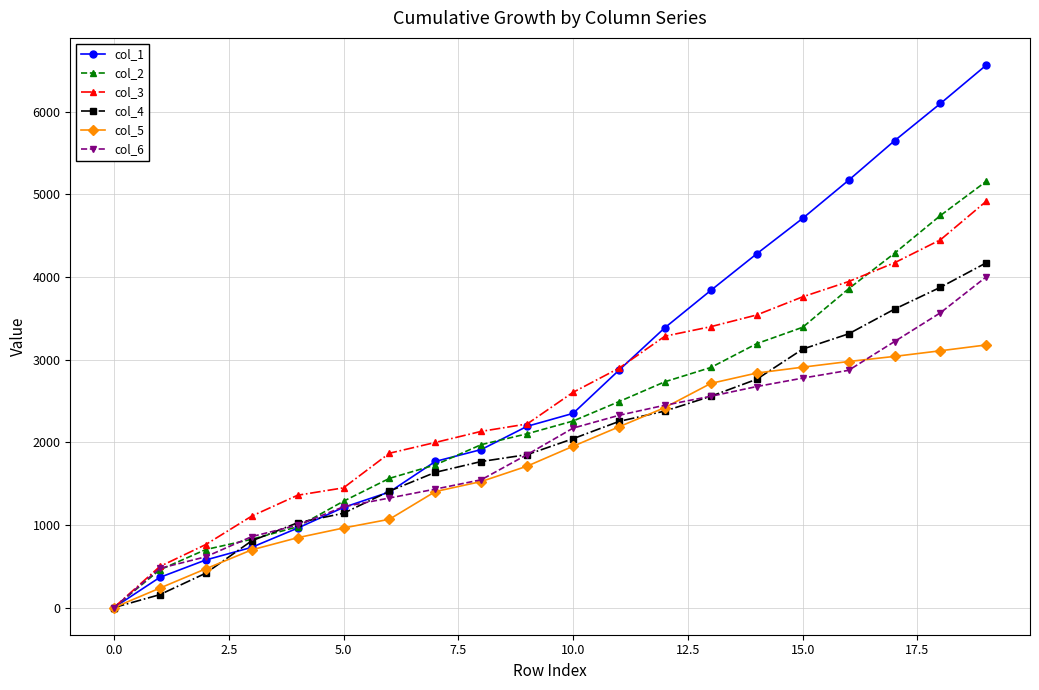

What is the value of the col_5 point at the 5th from the left?

845.1